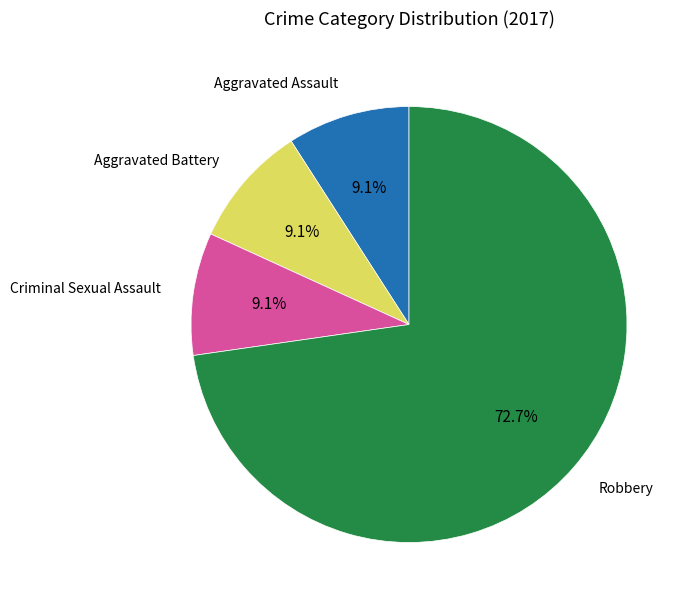

To the nearest percent, what is the average slice percentage?

25%